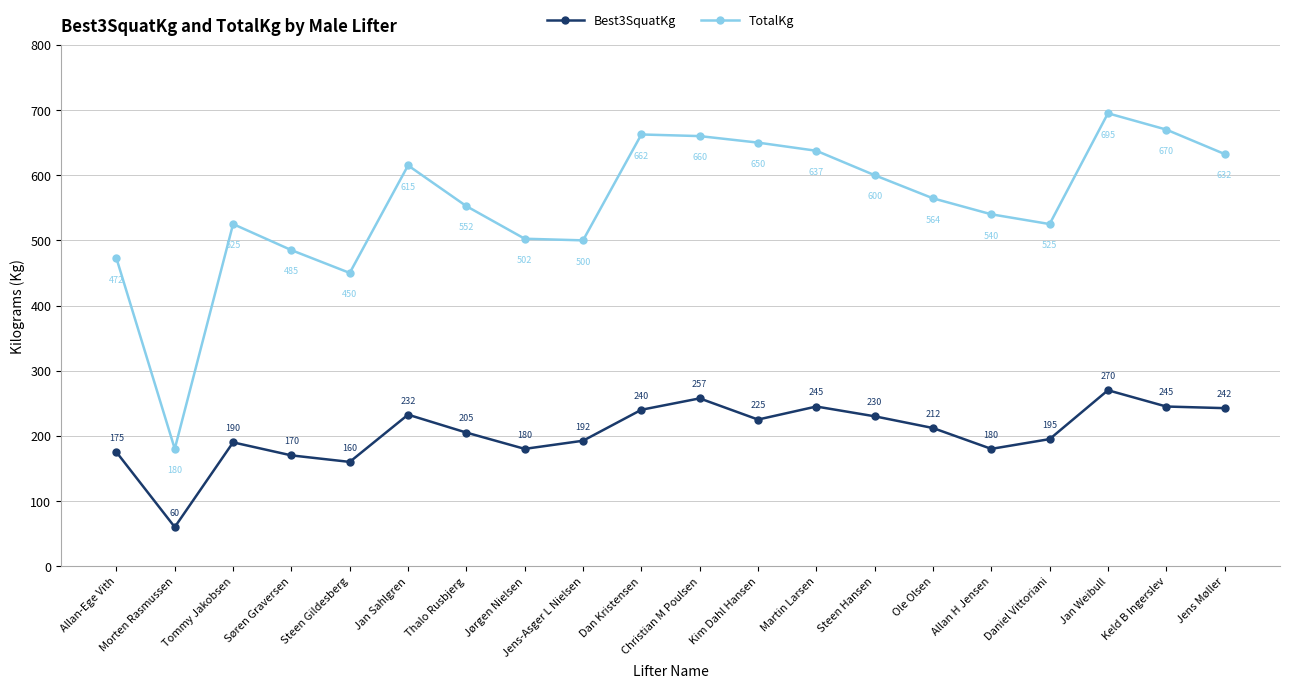

List the series in order of their peak value, highest first.

TotalKg, Best3SquatKg